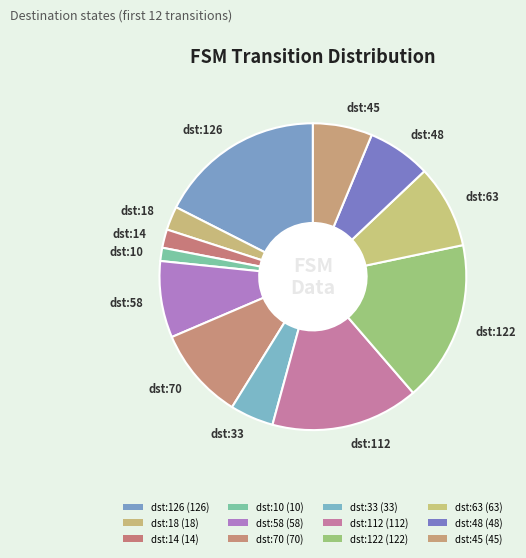

Is the sum of dst:18 and dst:33 greater than half?

No